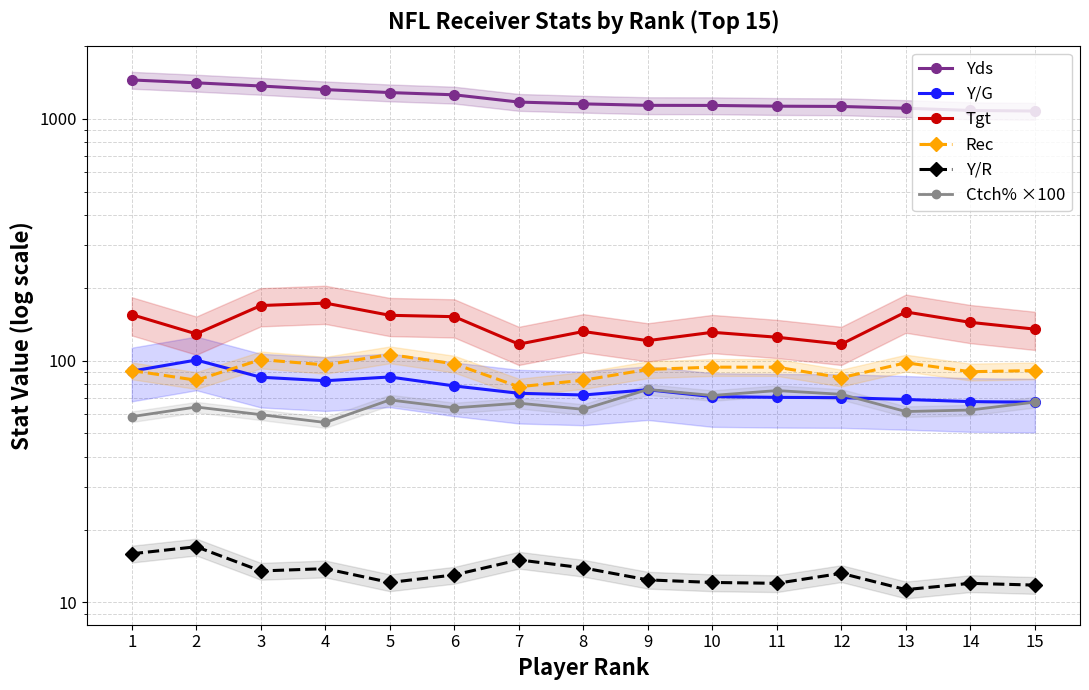

What is the approximate value of Yds at 9?

1137.0